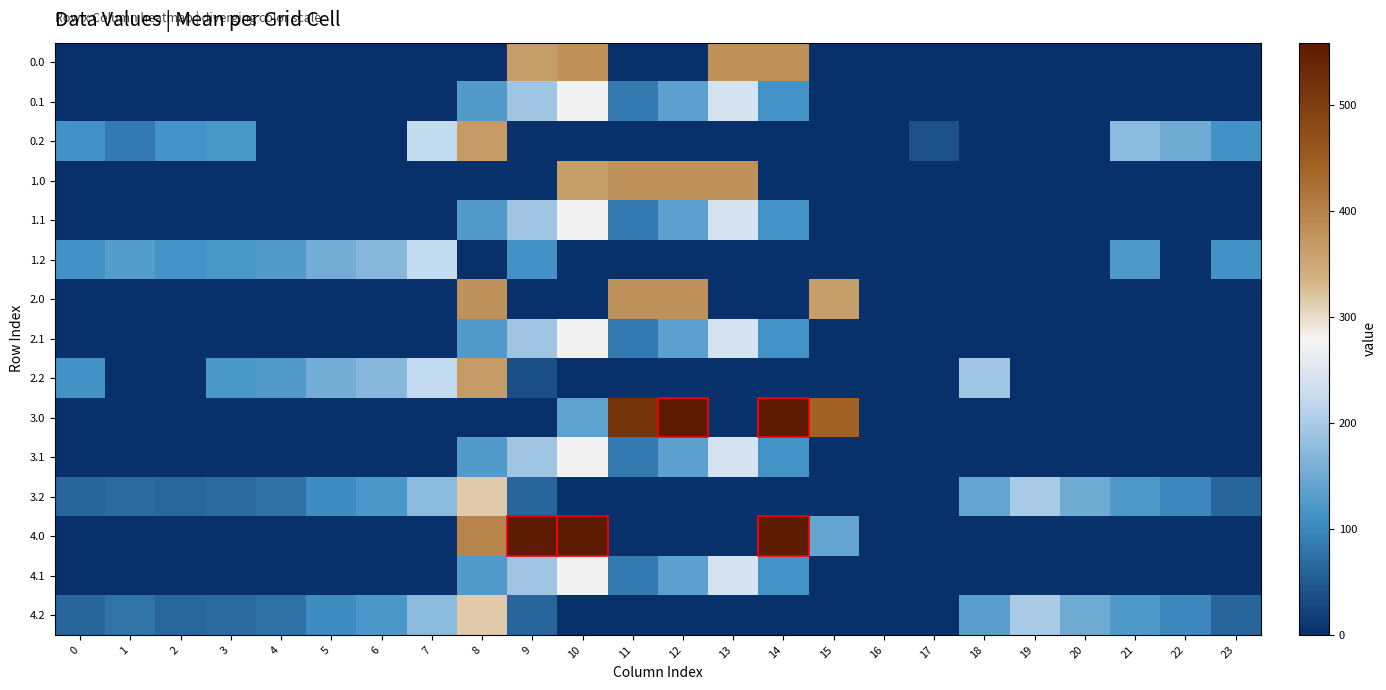

How many categories are shown in the chart?

24